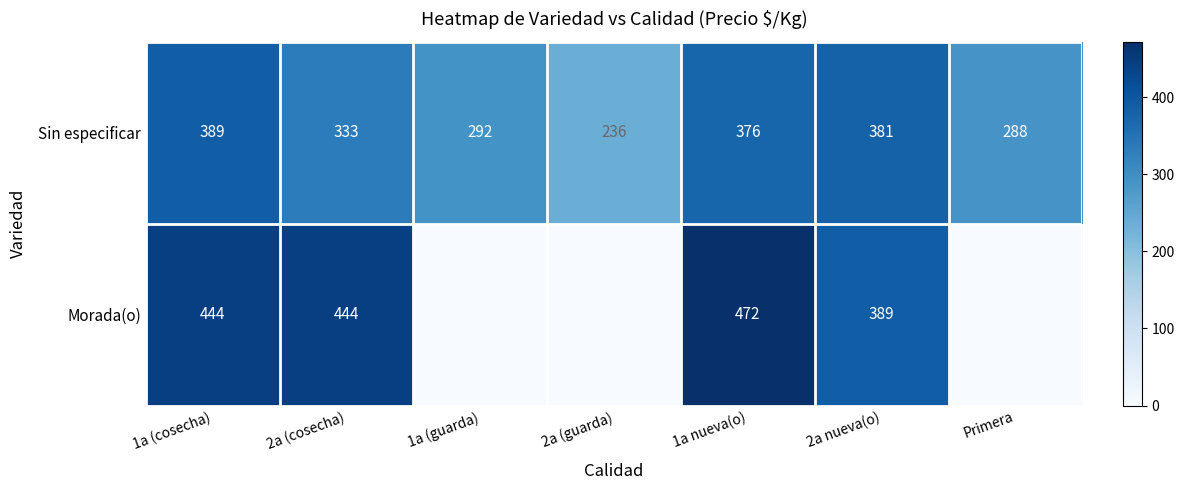

At 2a nueva(o), list the series in order from largest to smallest.

Morada(o), Sin especificar